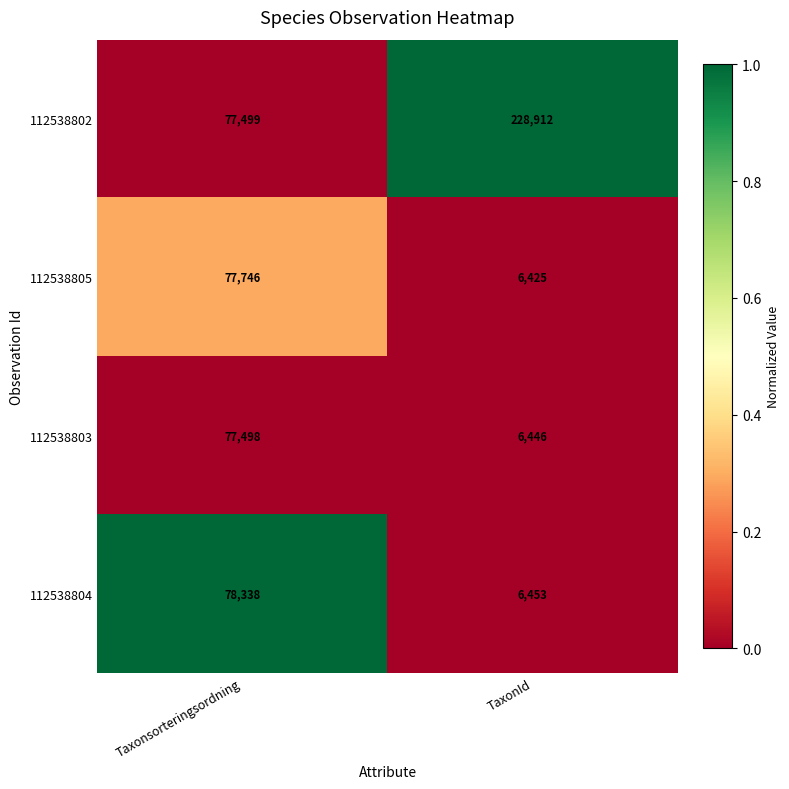

Rank the series at Taxonsorteringsordning from highest to lowest value.

112538804, 112538805, 112538802, 112538803